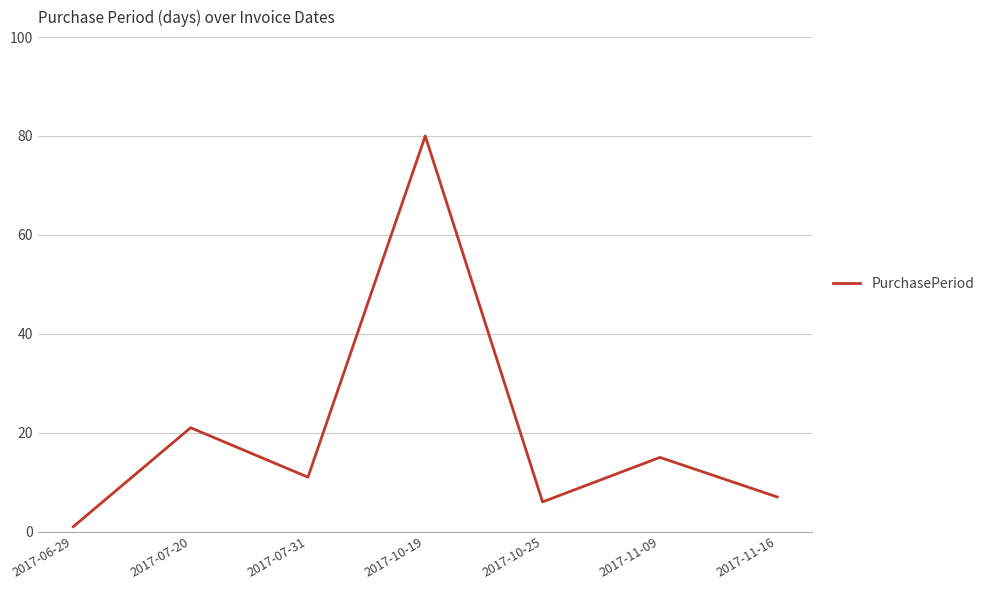

How many categories are shown in the chart?

7